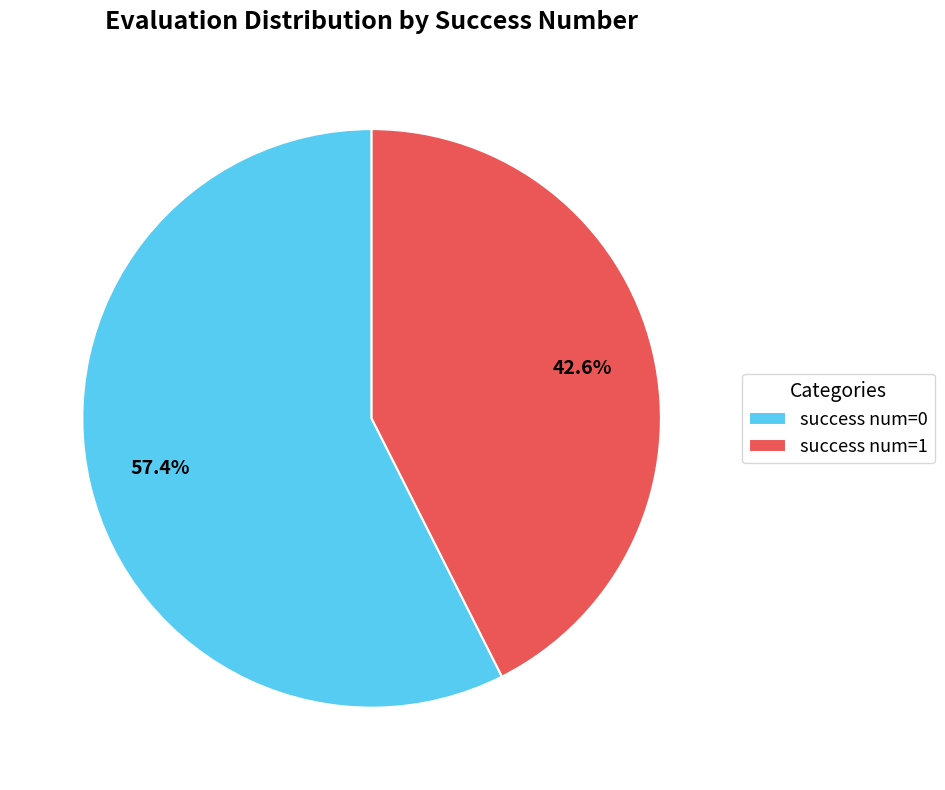

How many slices are in this pie chart?

2